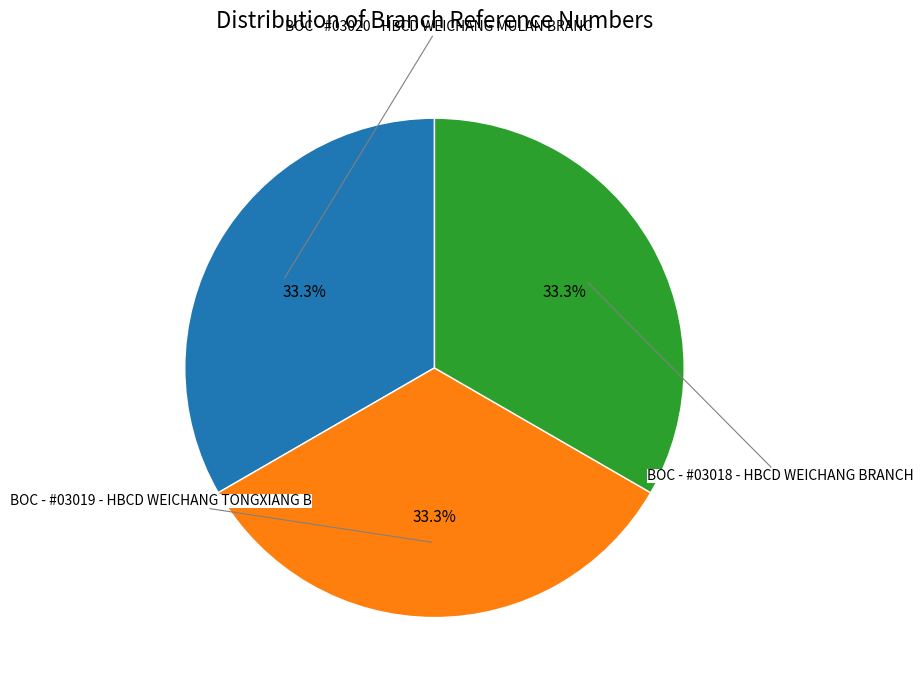

Is there a majority slice in this chart?

No